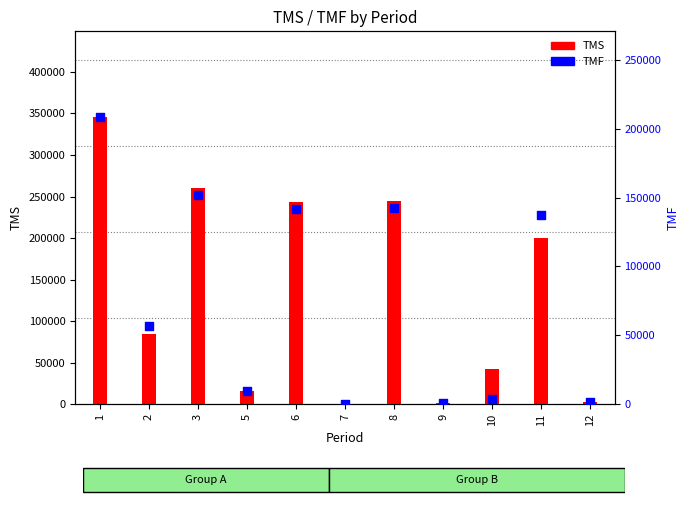

Which series has the widest spread of Y values?

TMS